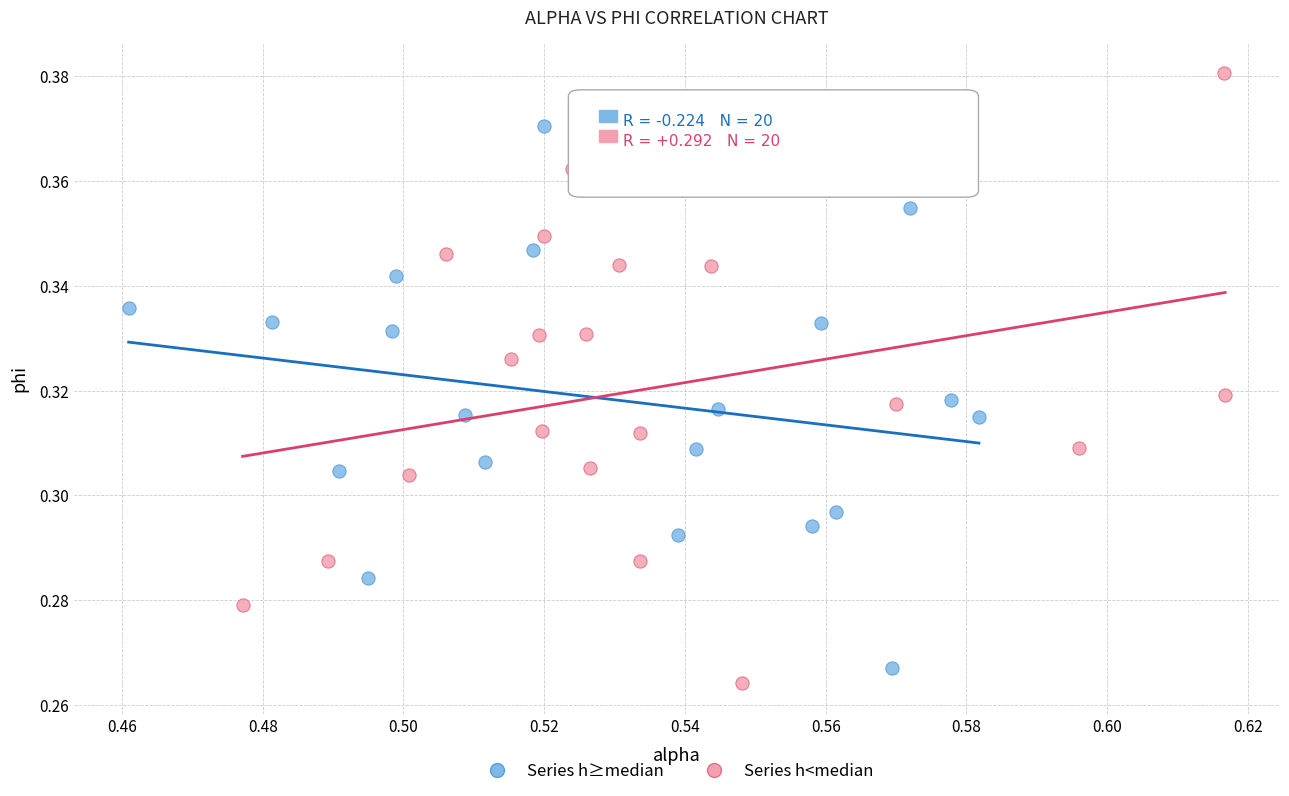

Which series has the largest Y range (max minus min)?

Series h<median